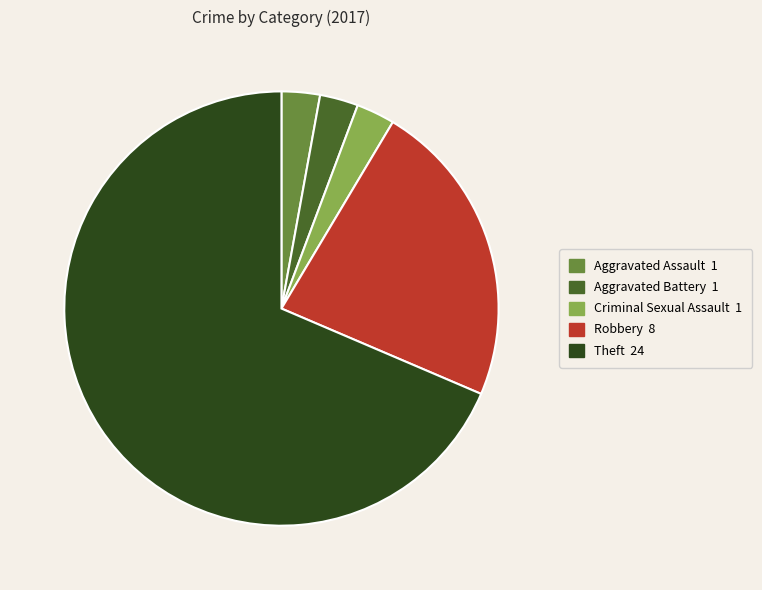

Which slice is the largest?

Theft 24